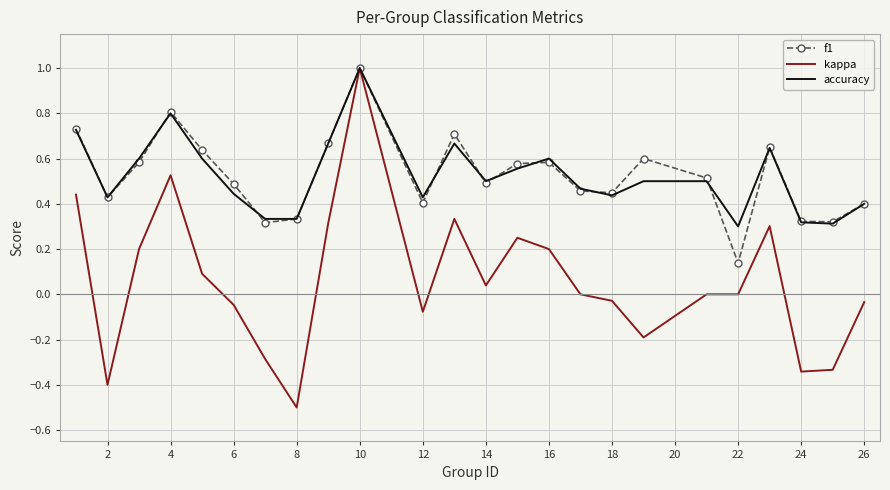

Which series has the largest range (max minus min)?

kappa